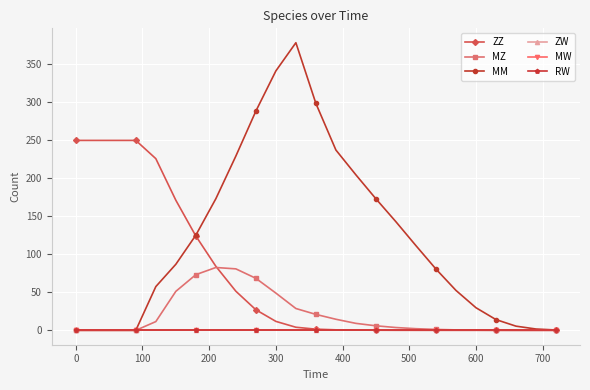

At how many categories does at least one series exceed 357?

1